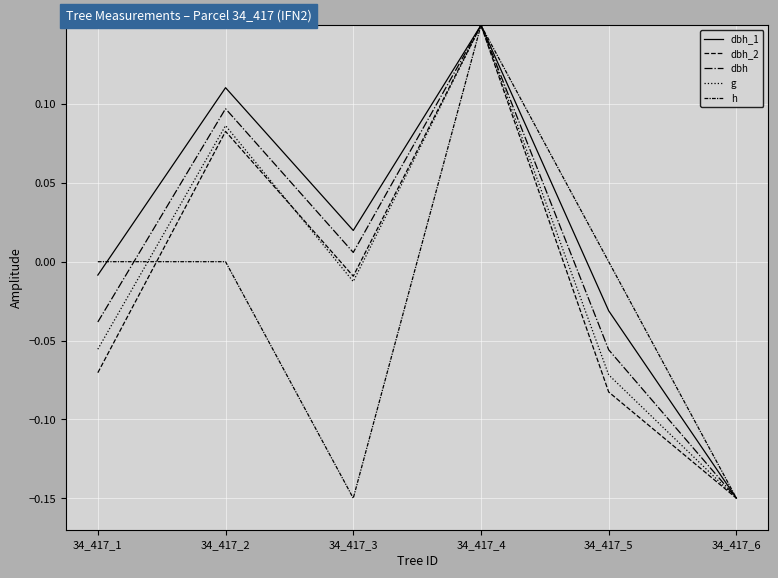

Is this an area chart (filled region under the line)?

No